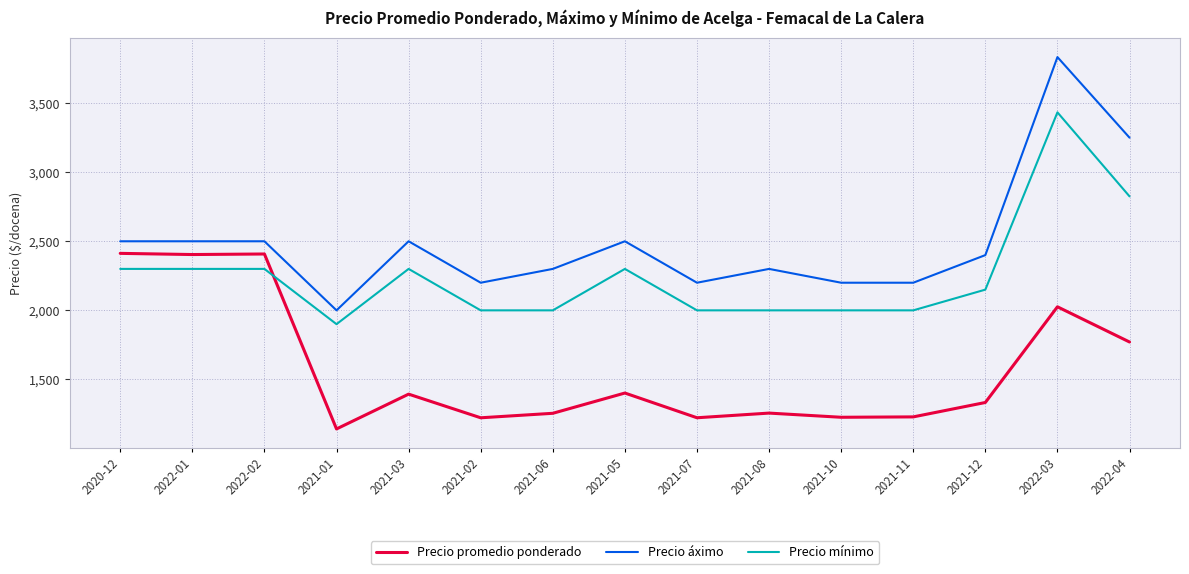

Does the chart display data point markers on the line(s)?

No